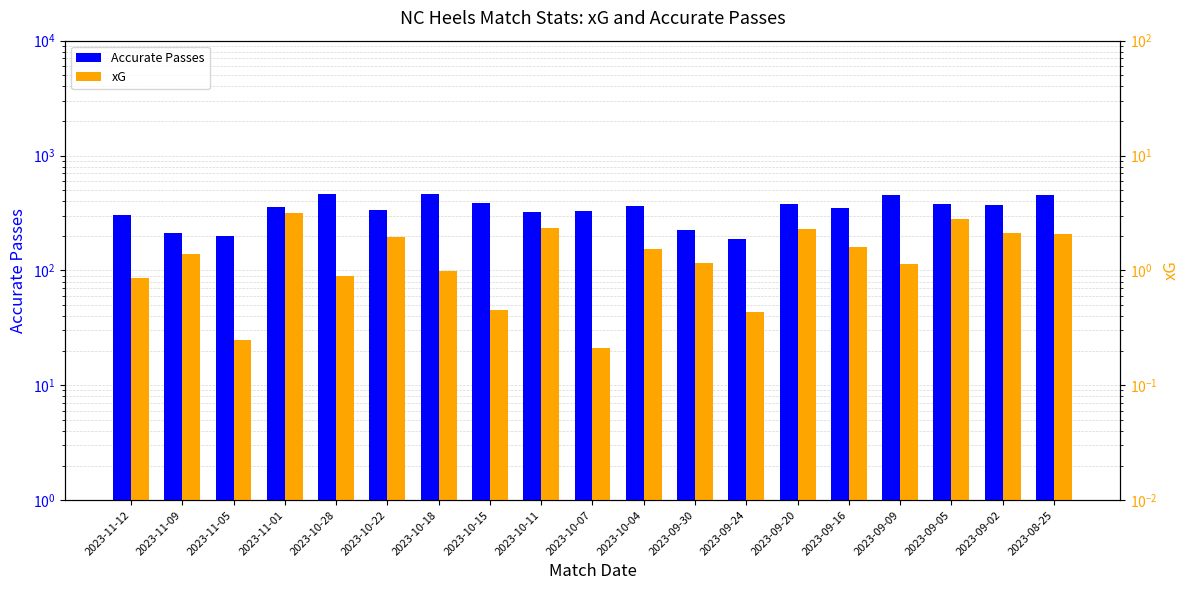

What is the difference between the maximum and minimum values in the Accurate Passes series?

274.0